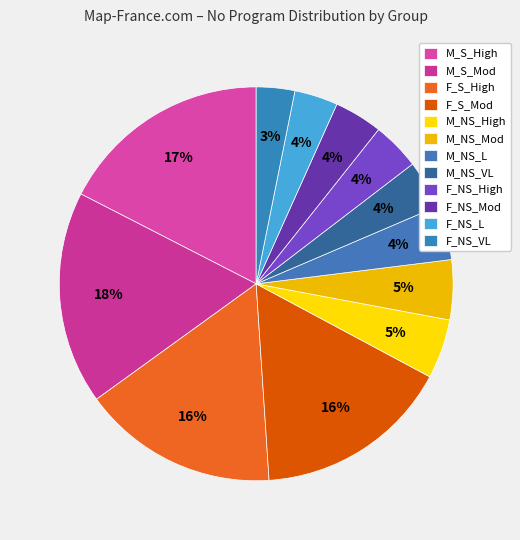

Count the number of slices in the pie.

12